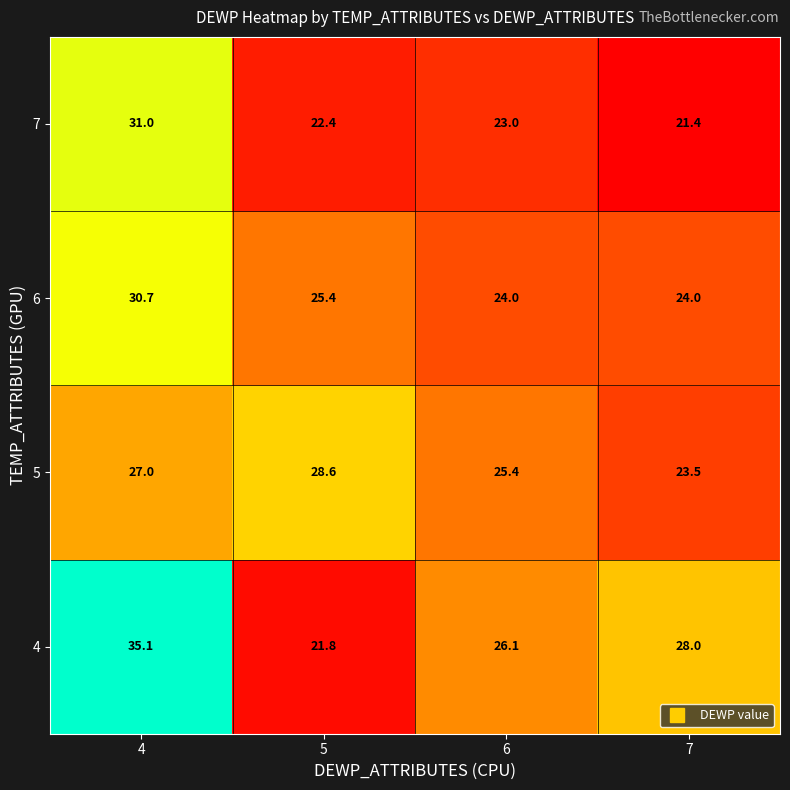

At which category does the chart reach its minimum across all series?

7